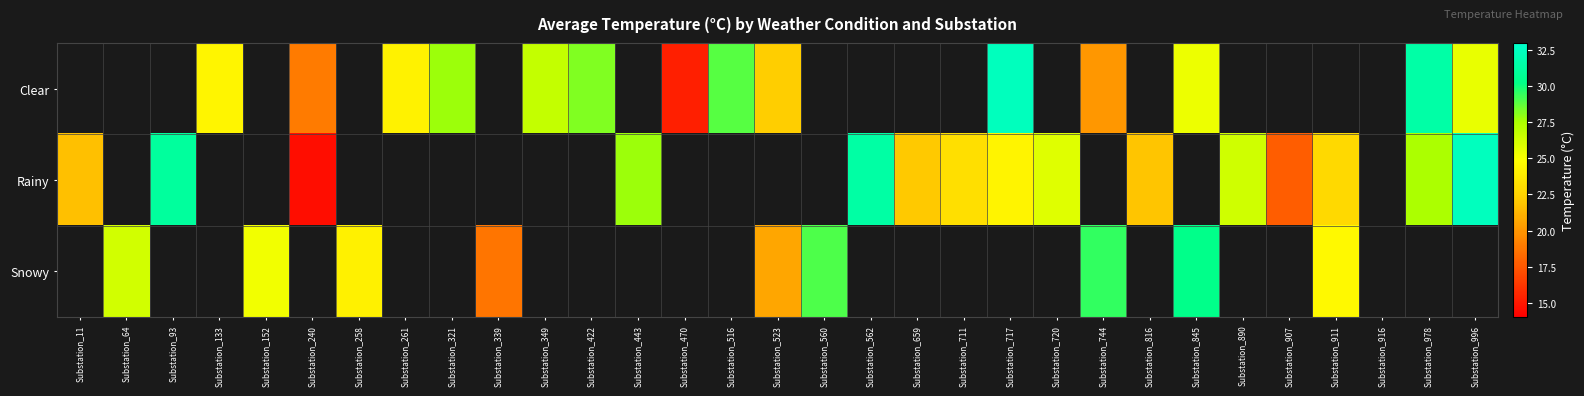

Is the value of Clear at Substation_93 greater than the value of Snowy at Substation_64?

No